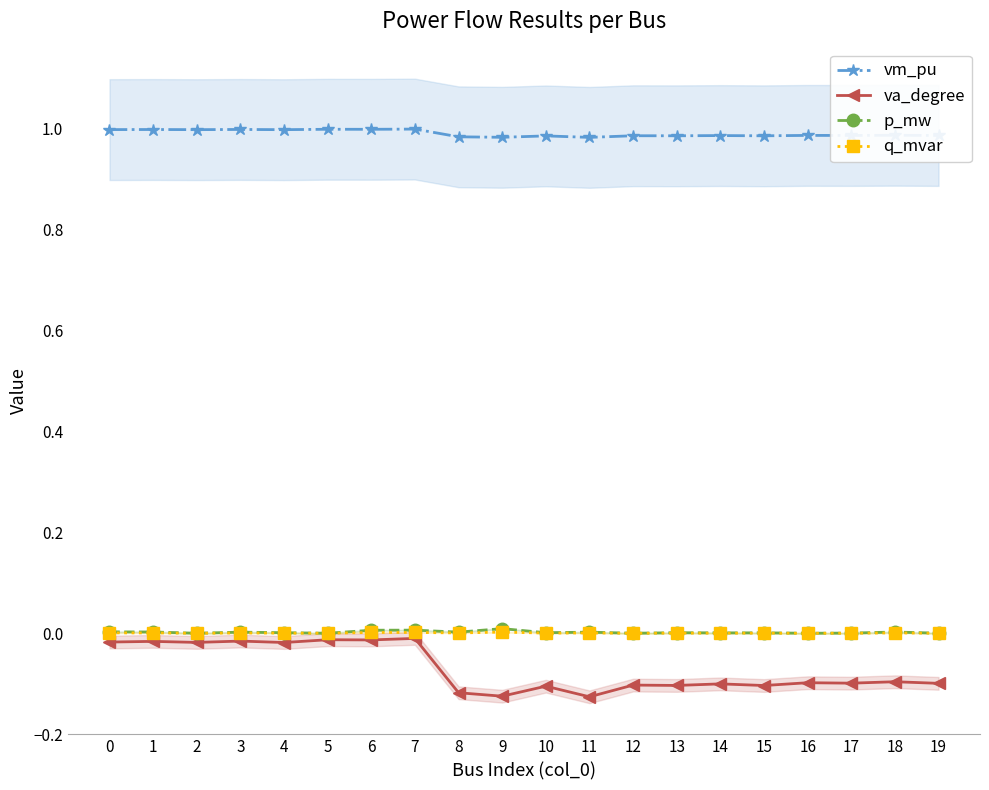

What is the approximate value of vm_pu at 7?

1.0